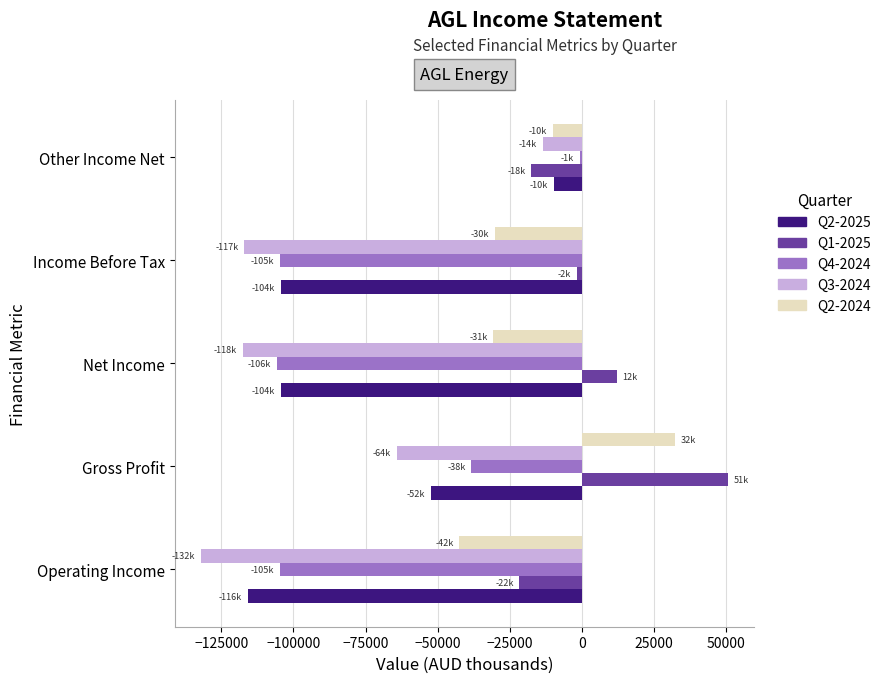

The Q2-2024 series shows 14070 at Gross Profit. True or false?

False